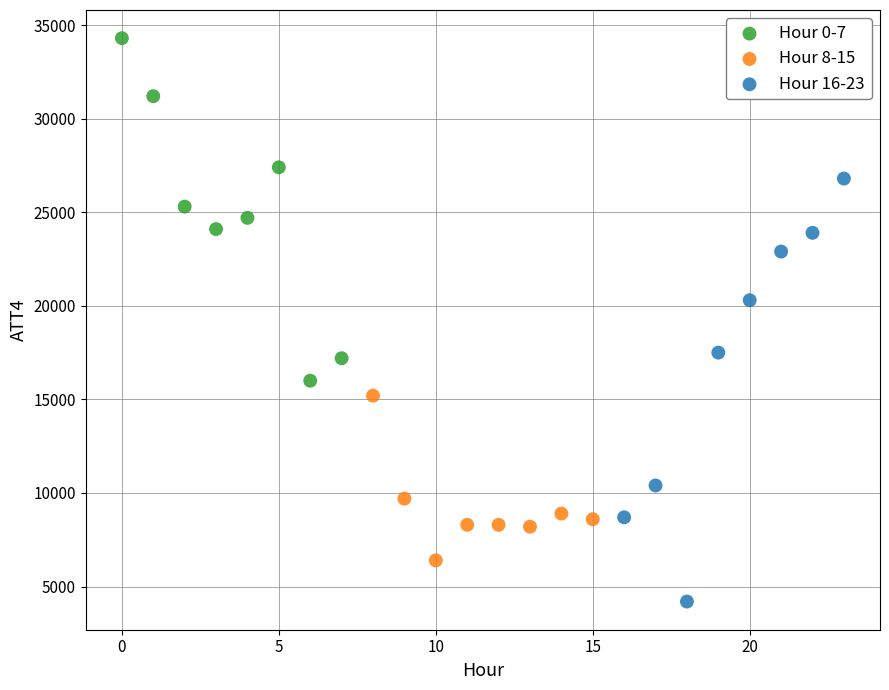

What are all the series names shown in the legend?

Hour 0-7, Hour 8-15, Hour 16-23